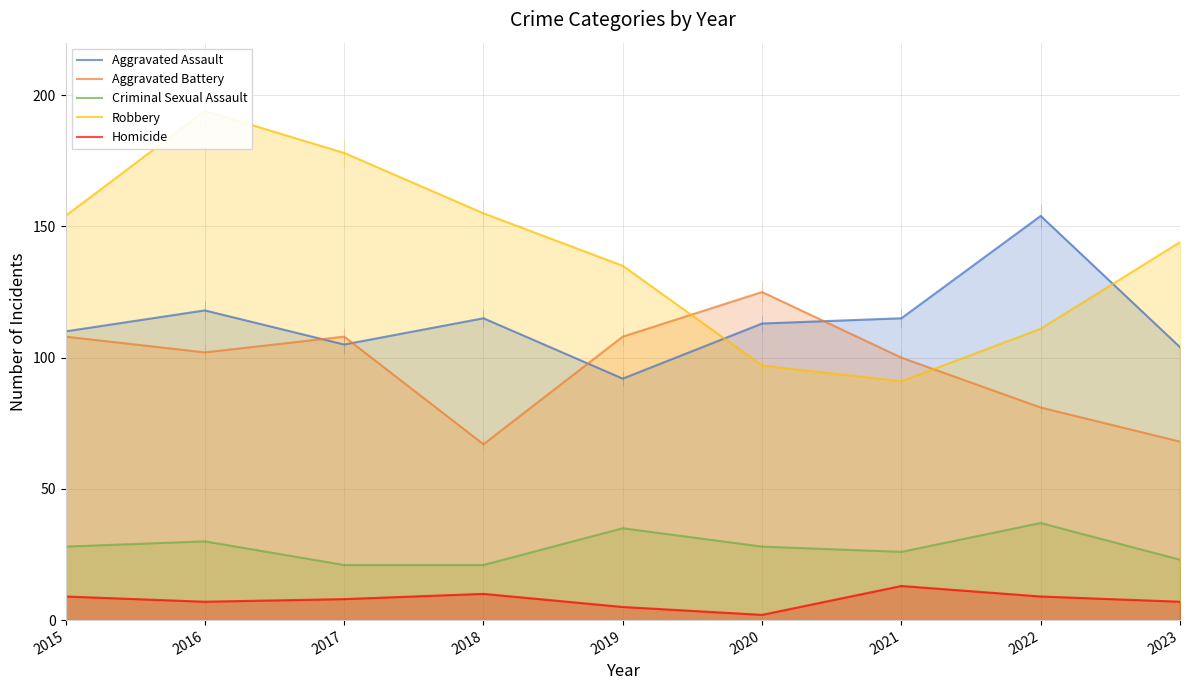

What is the sum of all Criminal Sexual Assault values?

249